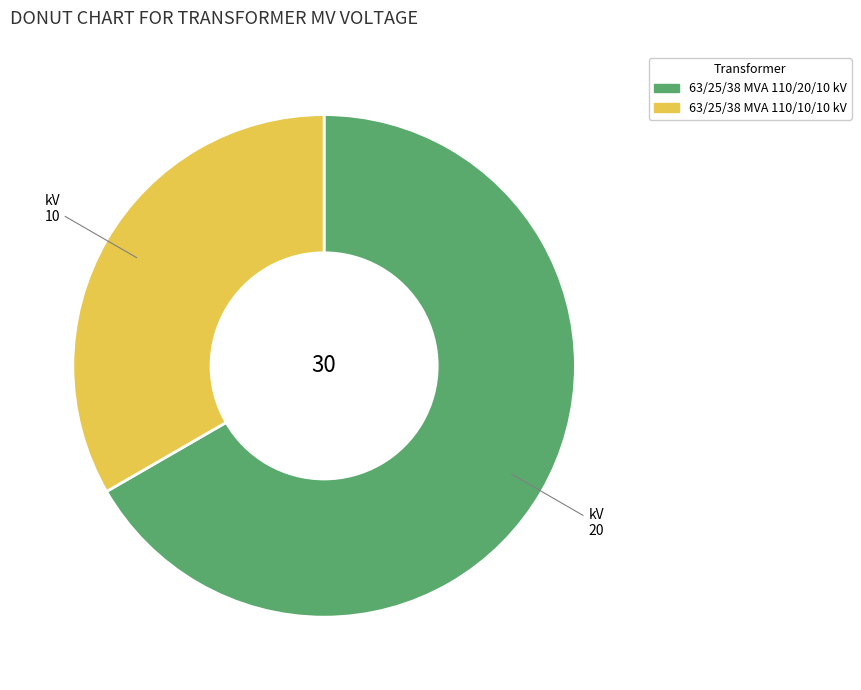

What is the ratio of the value at 63/25/38 MVA 110/20/10 kV to the value at 63/25/38 MVA 110/10/10 kV?

2.0